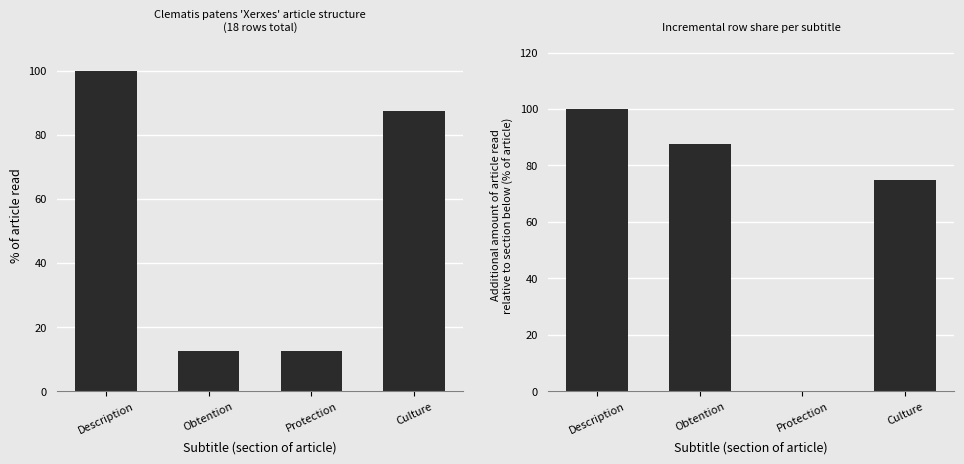

Which category has the lowest value across all series?

Protection